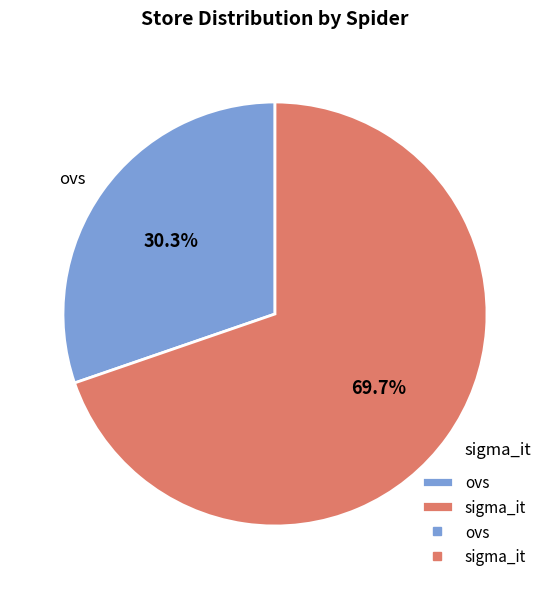

How much of the chart is everything except ovs?

69.7%